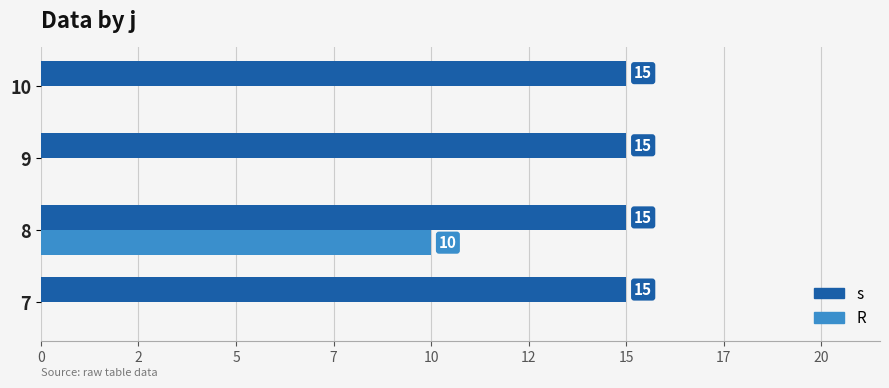

What are all the series names shown in the legend?

s, R